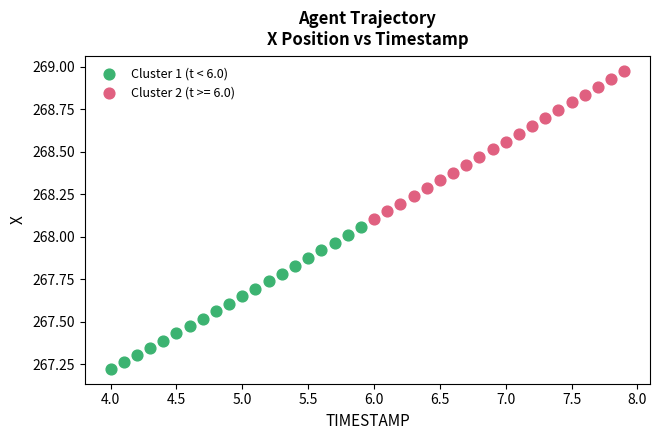

Which series reaches the minimum Y coordinate?

Cluster 1 (t < 6.0)